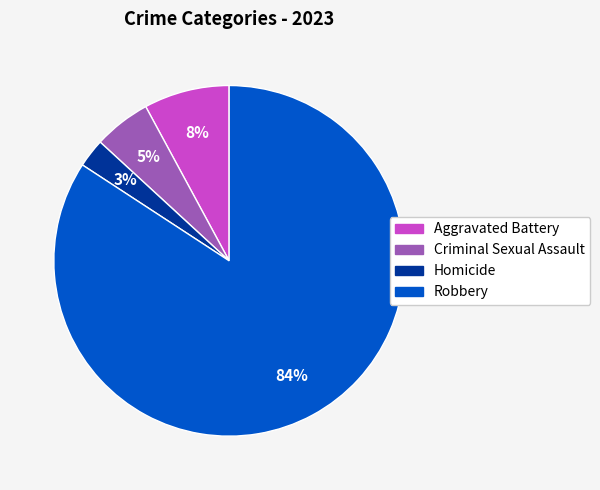

How many slices are in this pie chart?

4